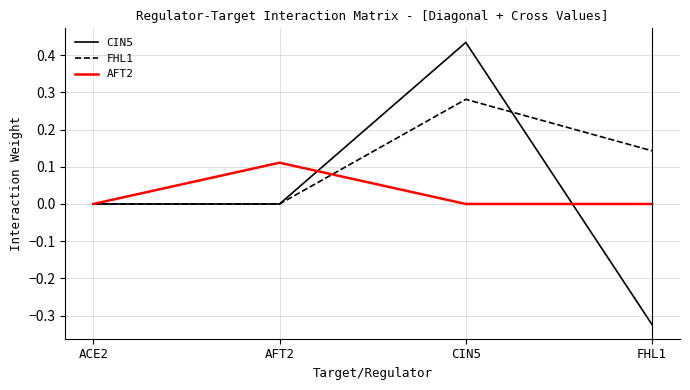

Is it true that AFT2 equals 0.0 at FHL1?

True